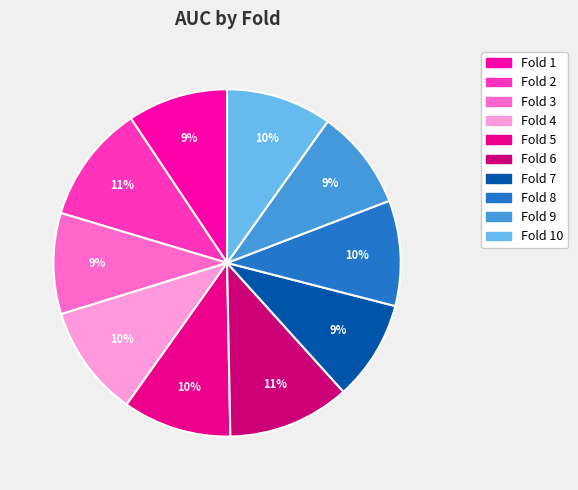

To the nearest percent, what is the average slice percentage?

10%